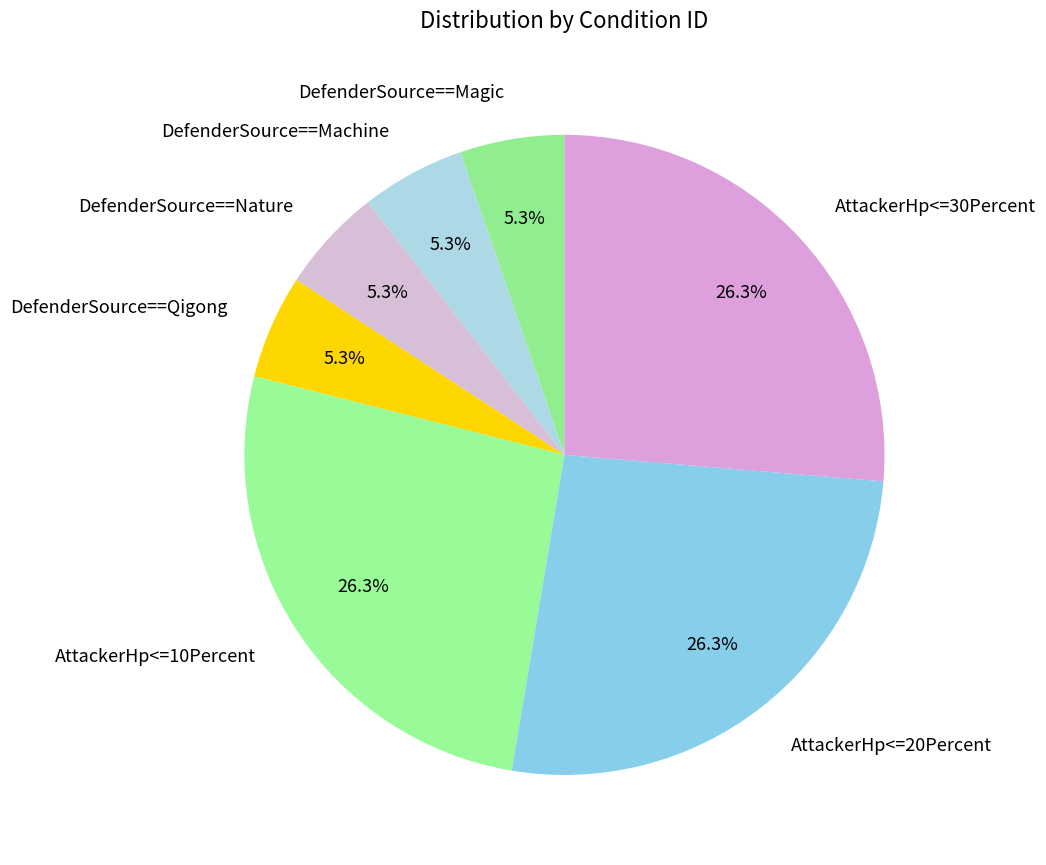

To the nearest percent, what percentage of the pie is DefenderSource==Nature?

5%